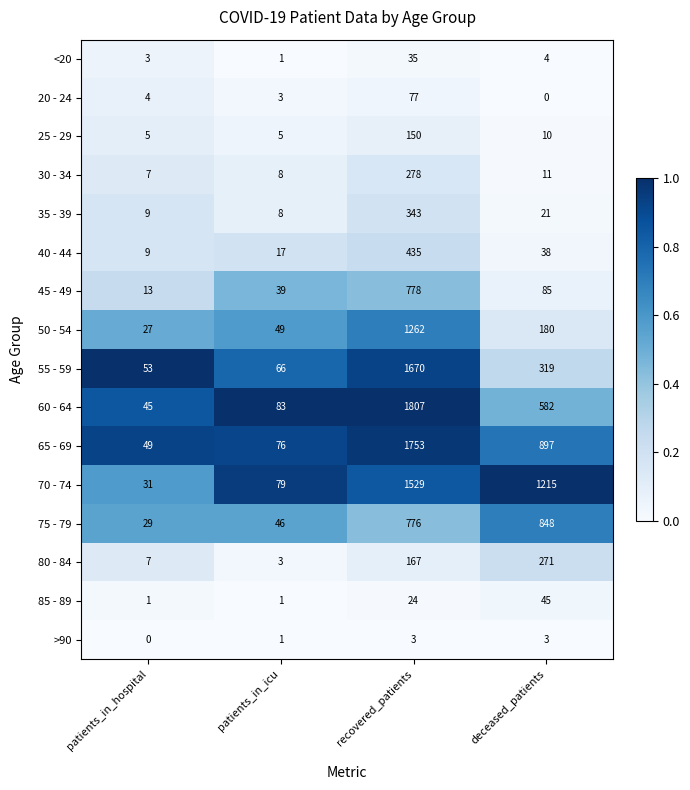

At which category is the sum across all series the highest?

recovered_patients